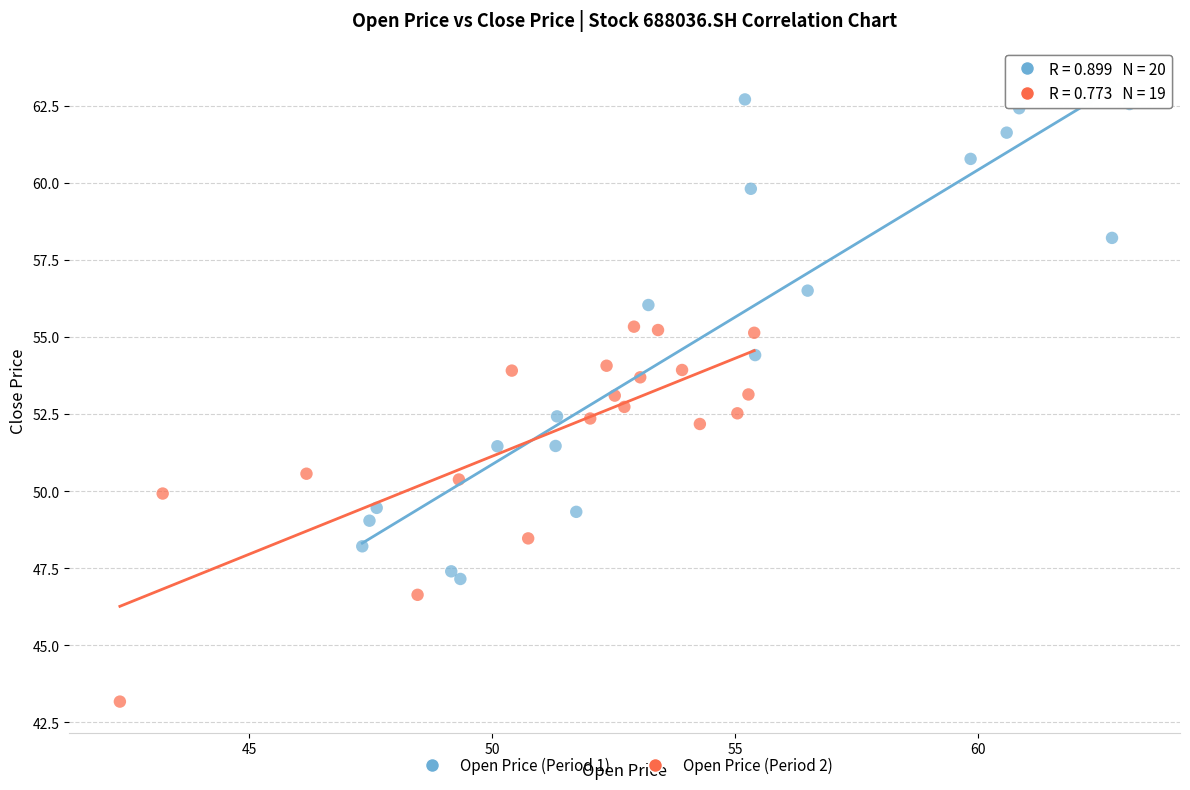

Which series reaches the minimum Y coordinate?

Open Price (Period 2)